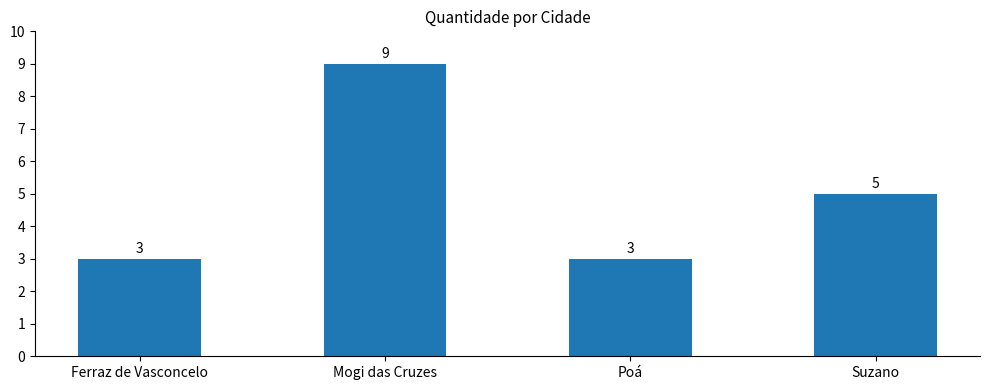

What is the difference between the values at Mogi das Cruzes and Ferraz de Vasconcelo?

6